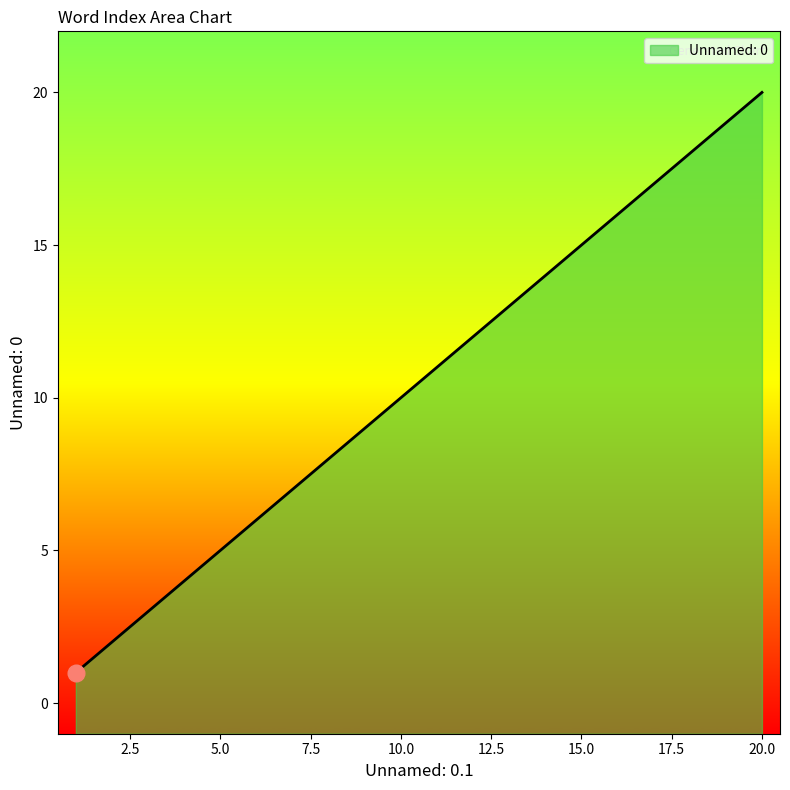

What is the value of the 10th point from the left?

12